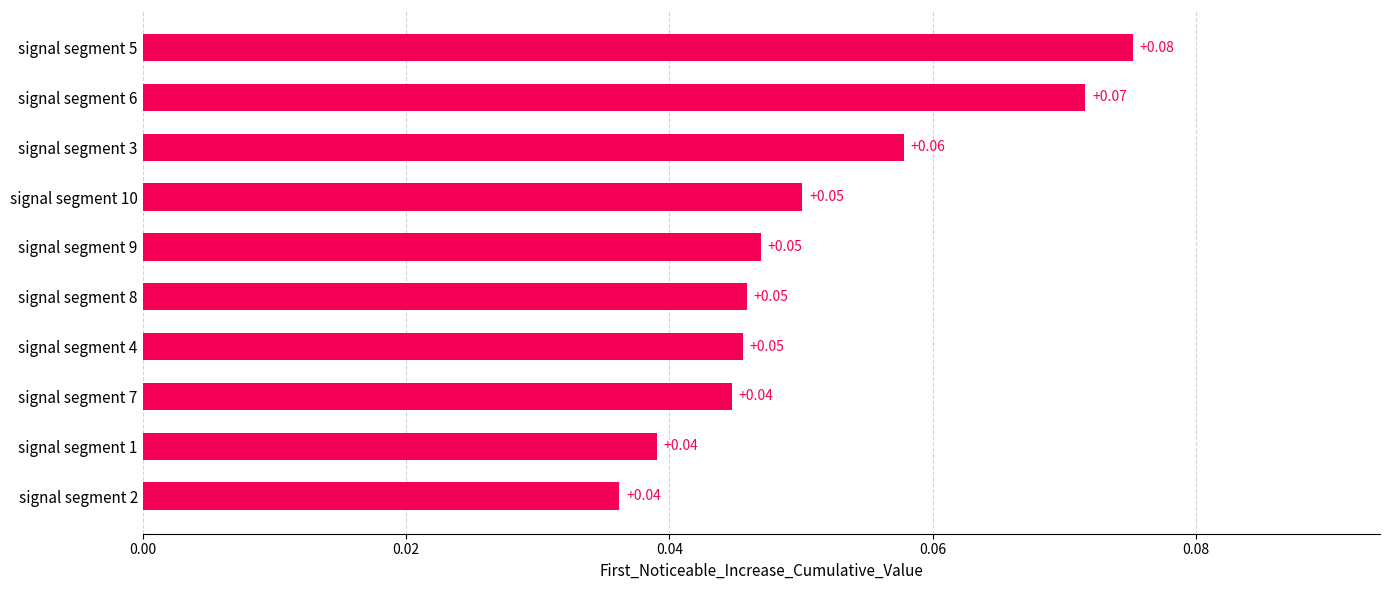

What is the sum of all values?

0.5